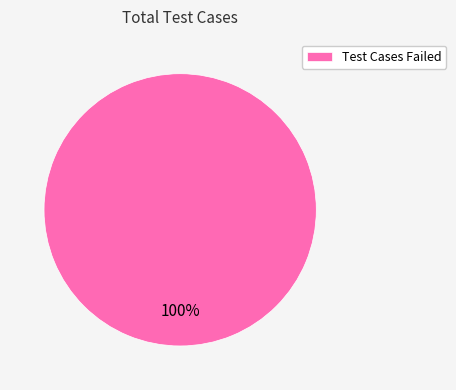

To the nearest percent, what percentage of the pie is Test Cases Failed?

100%